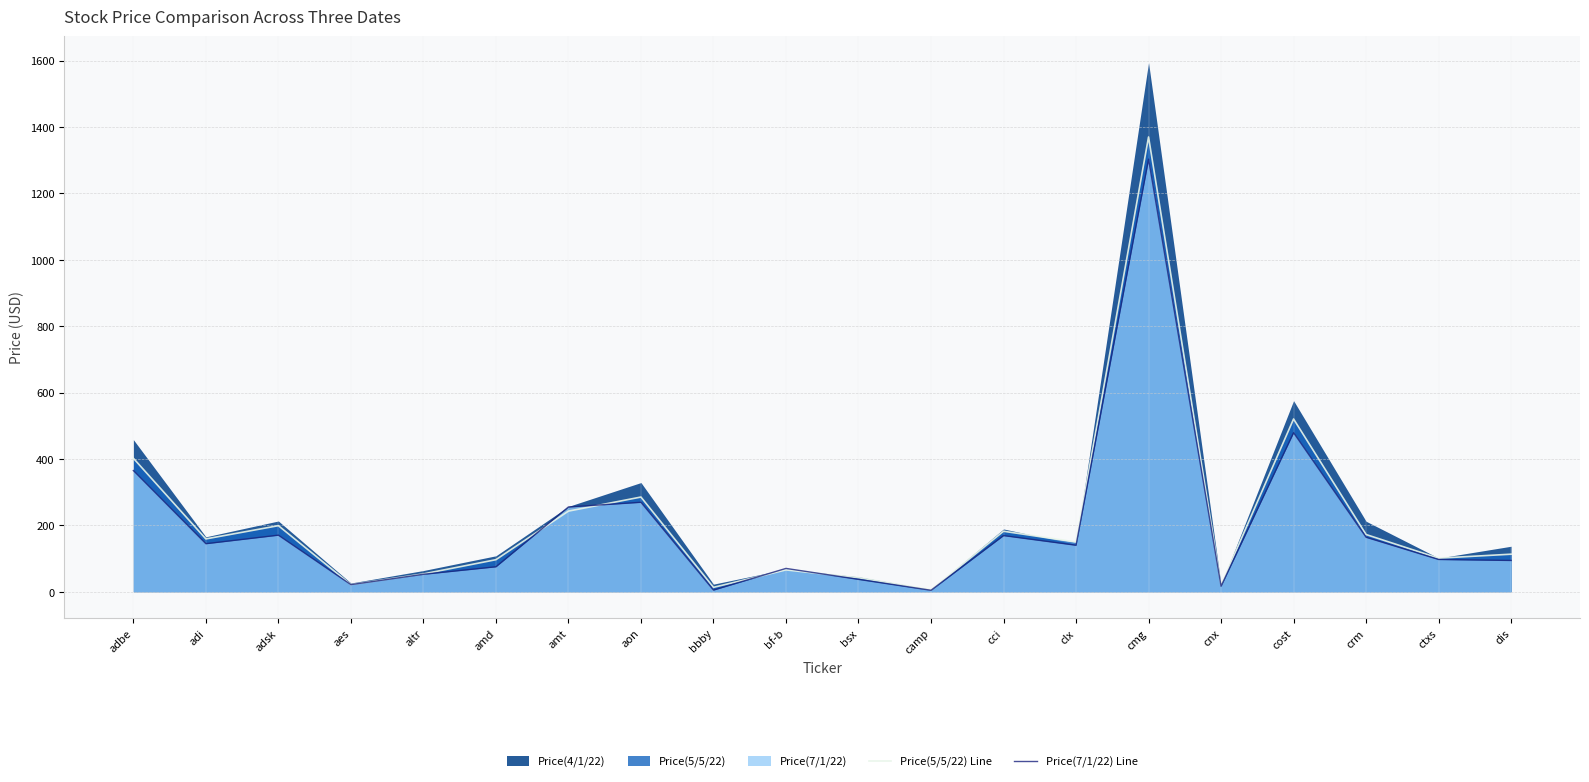

The Price(5/5/22) Line series shows 30.9 at cnx. True or false?

False